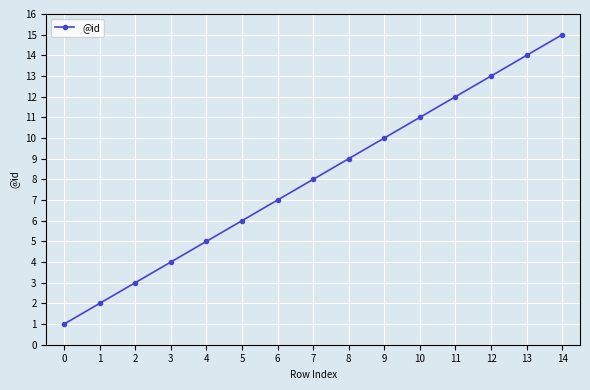

Is it true that the value at 11 is 21?

False